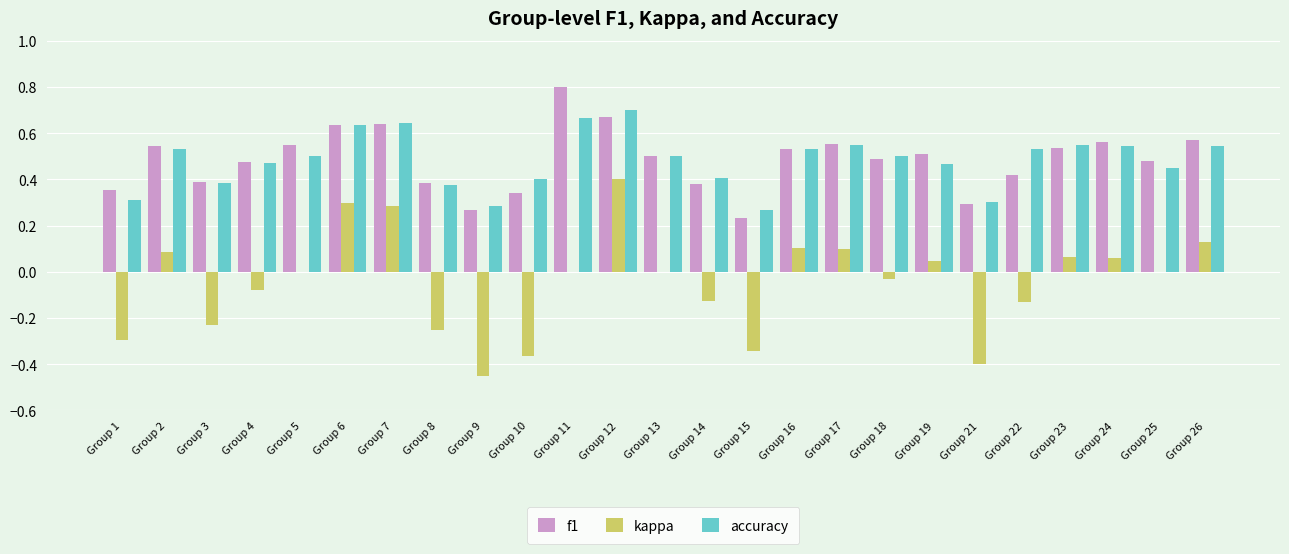

How many groups of bars are there?

25